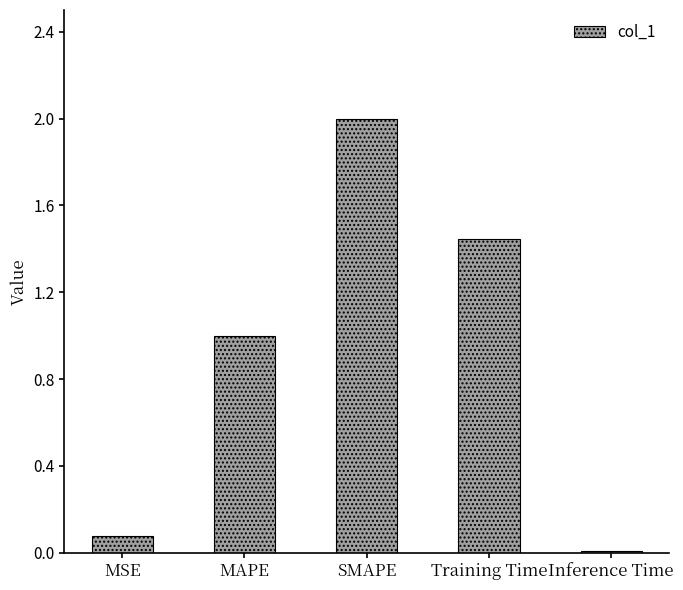

At which label does the data first exceed 1?

MAPE